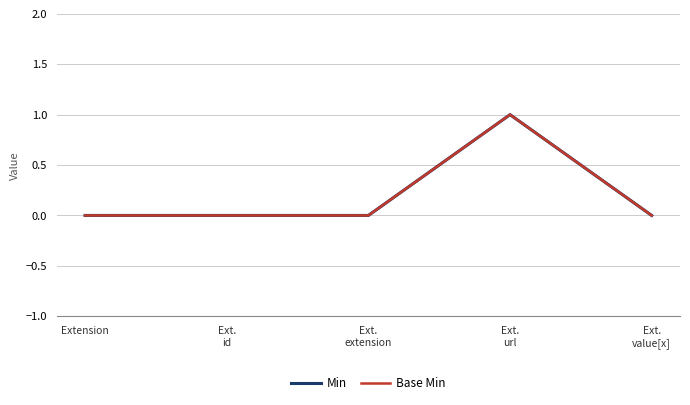

Does the chart display data point markers on the line(s)?

No